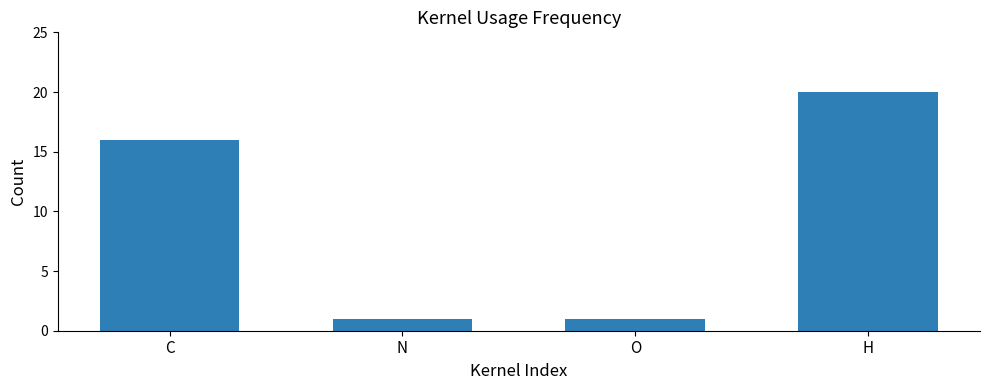

True or false: the data shows 2 at O.

False